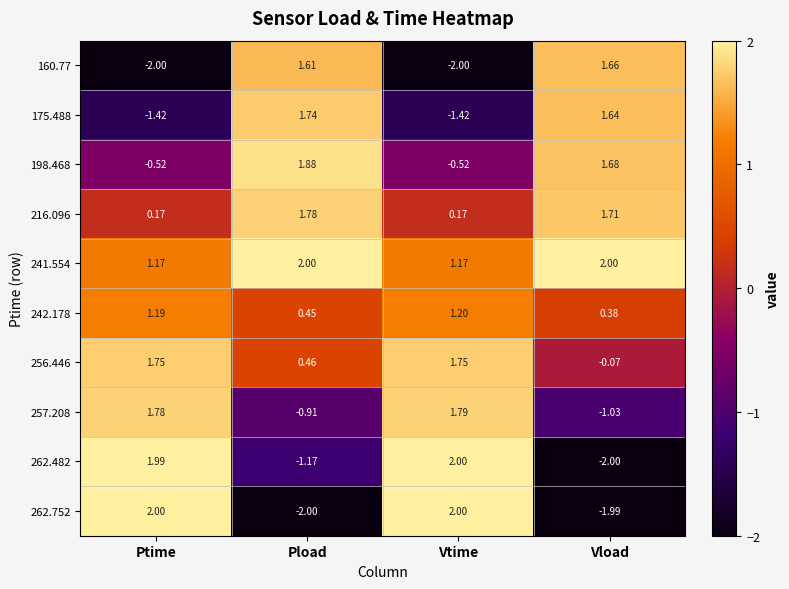

At which label is 160.77 closest to 0?

Pload